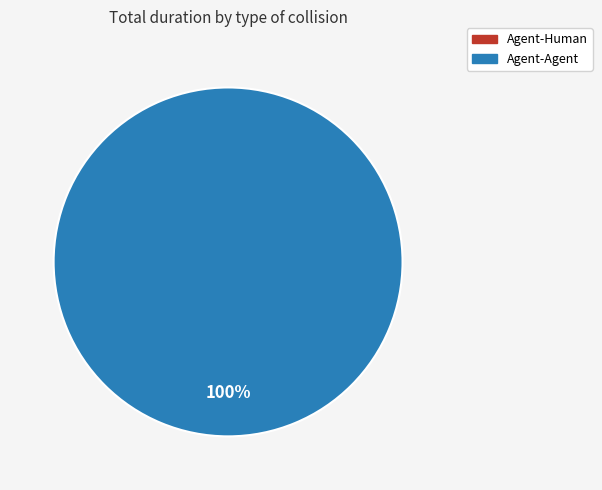

To the nearest percent, what is the difference between the largest and smallest slice percentages?

100%